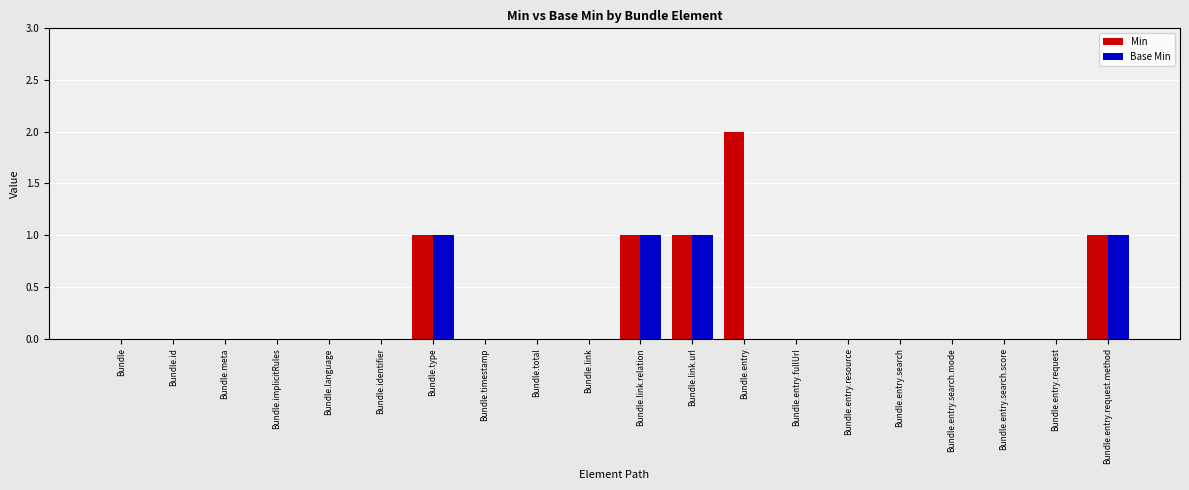

Is it true that Min equals 1 at Bundle.entry.resource?

False